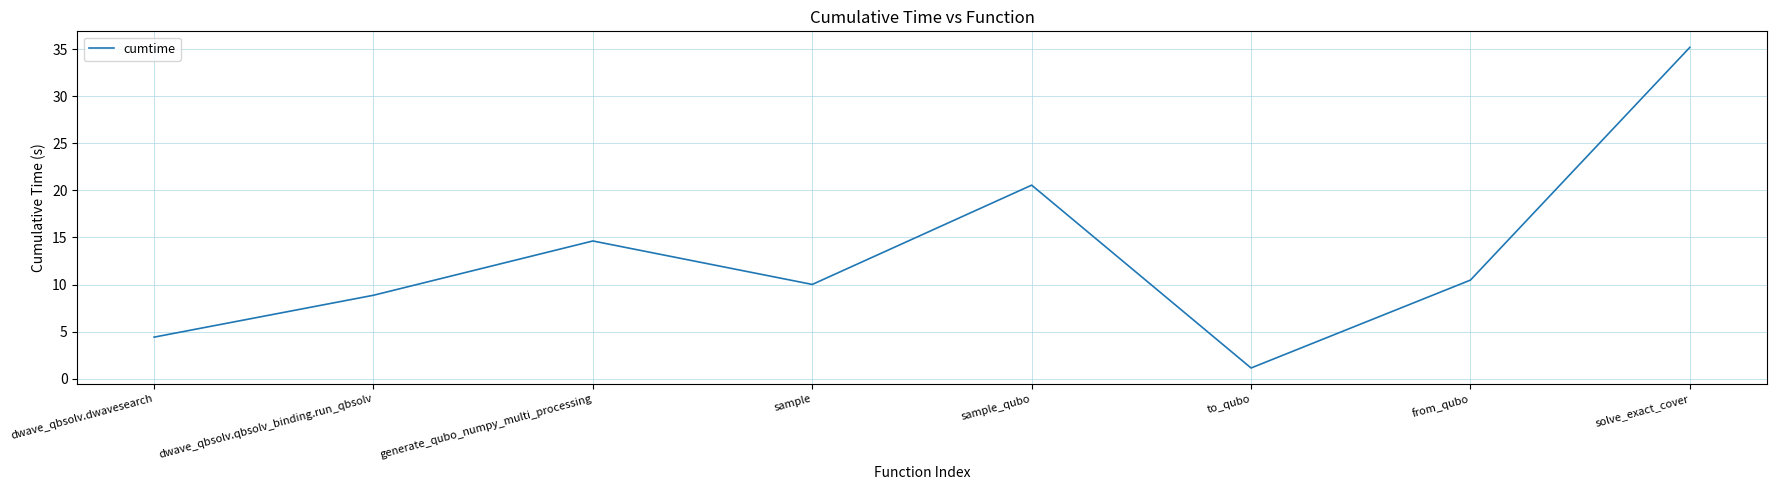

List the labels in order of value, largest first.

solve_exact_cover, sample_qubo, generate_qubo_numpy_multi_processing, from_qubo, sample, dwave_qbsolv.qbsolv_binding.run_qbsolv, dwave_qbsolv.dwavesearch, to_qubo